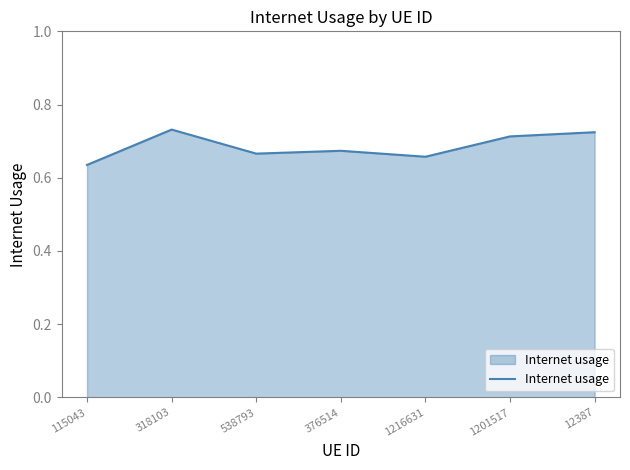

Where is the data nearest to the value 0?

115043